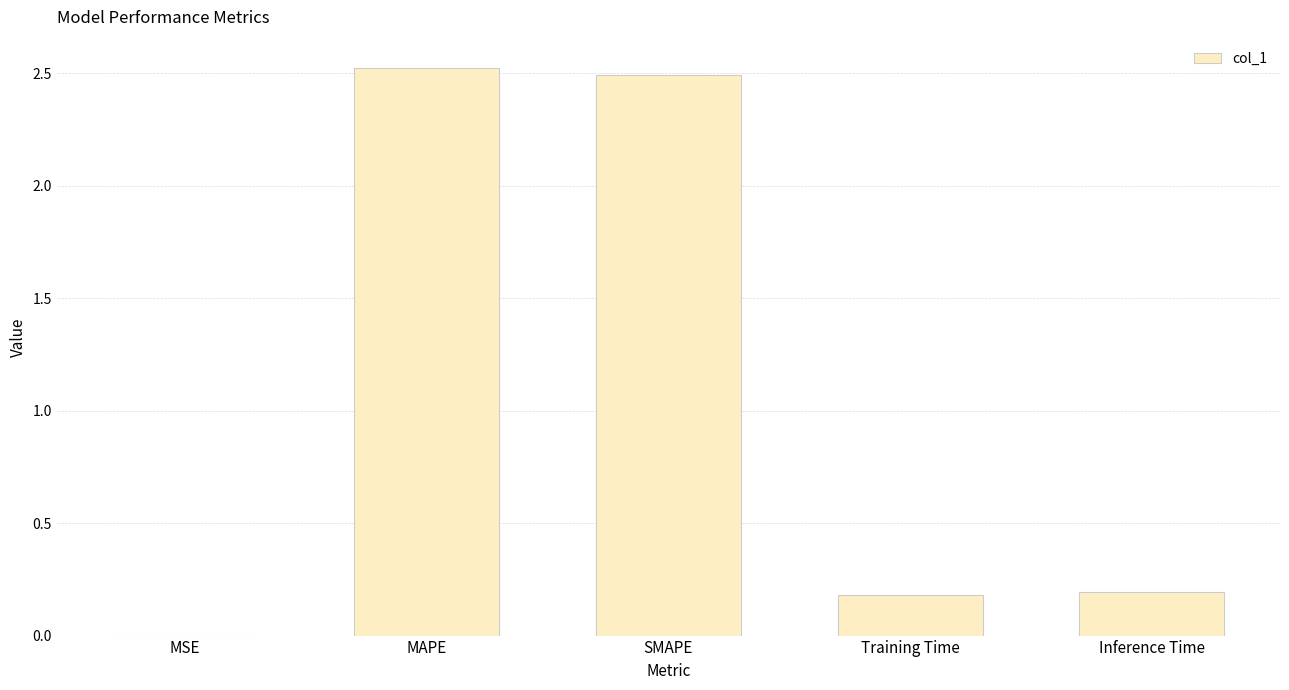

What is the greatest value displayed?

2.5